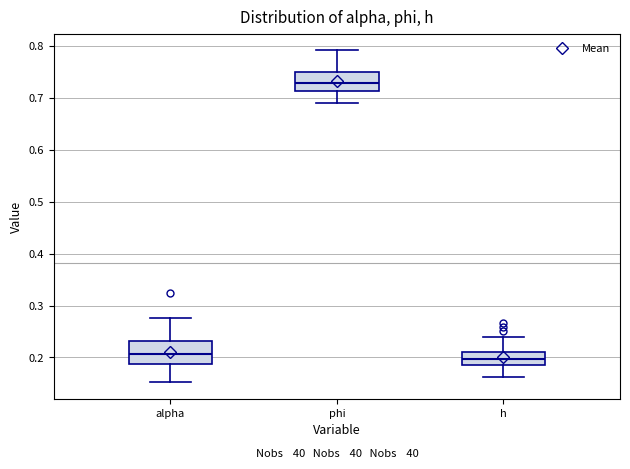

Which box's median line is the lowest?

h